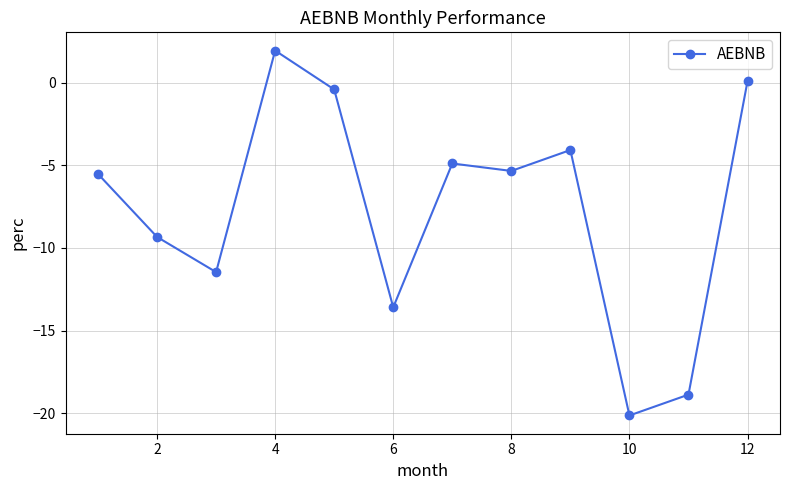

What is the sum of all values?

-91.6